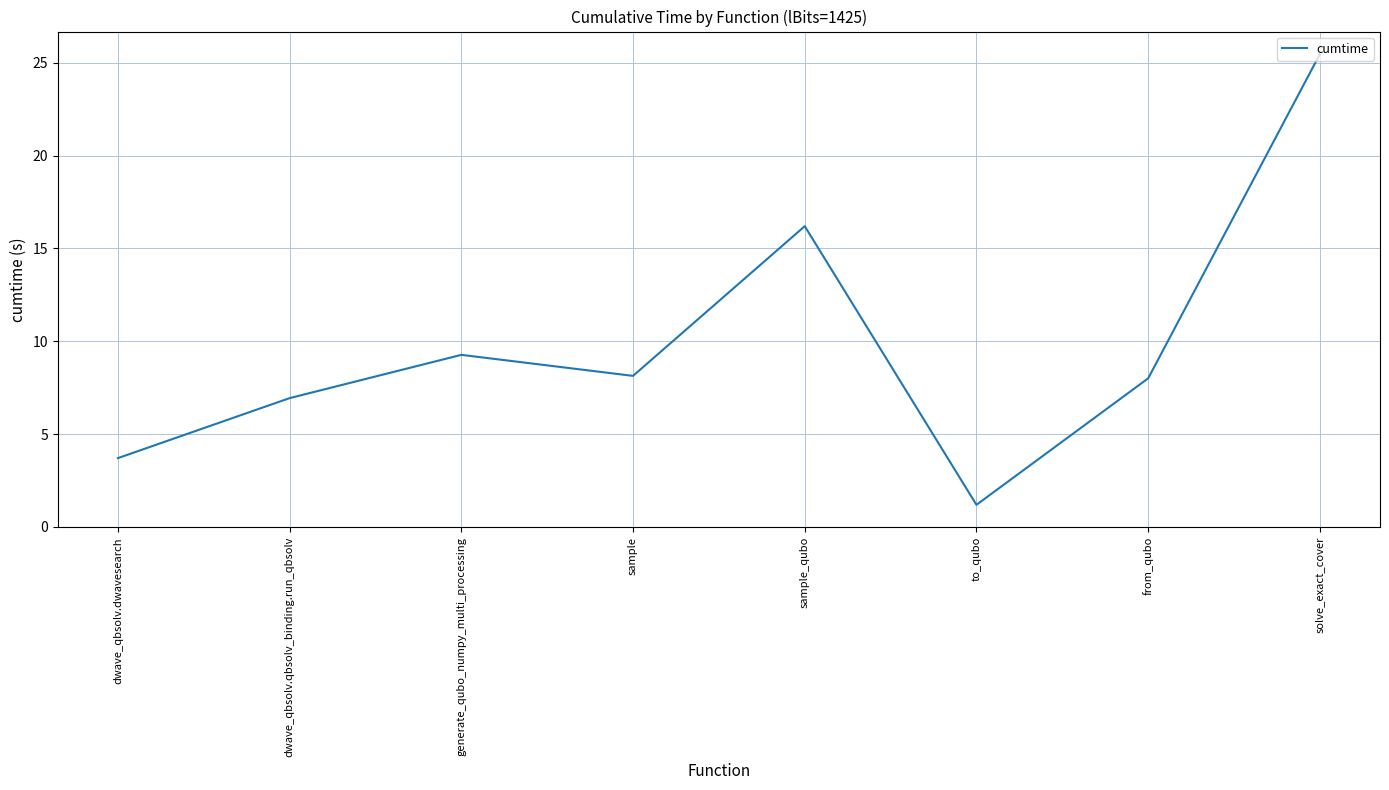

The value at to_qubo is 1.2. True or false?

True